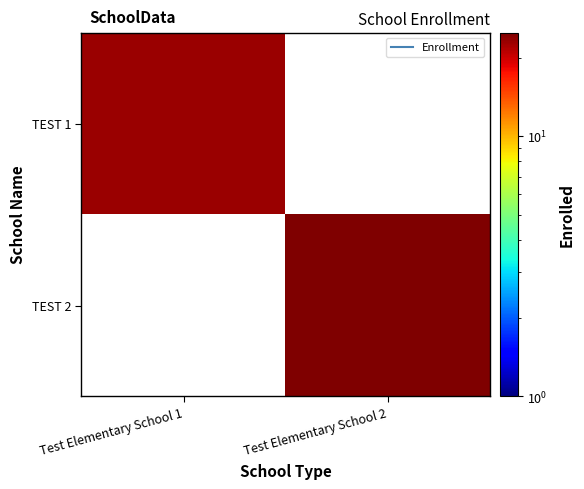

Reading left to right, extract all data points from this chart.

TEST 1: Test Elementary School 1=23	Test Elementary School 2=0
TEST 2: Test Elementary School 1=0	Test Elementary School 2=25